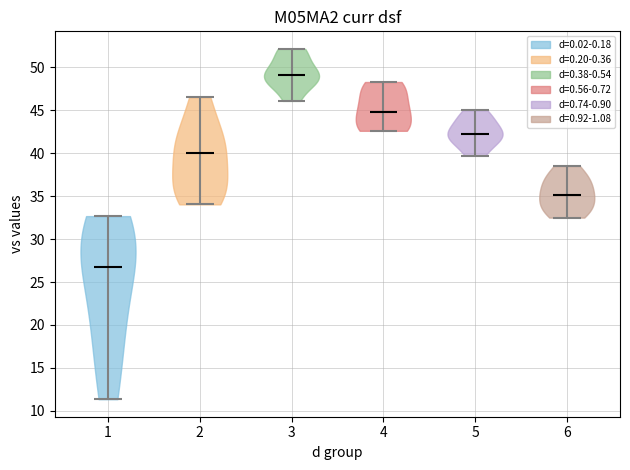

Reading left to right, read every violin against the y-axis: where its median line is, and the lowest and highest points it reaches. The values are not printed on the chart, so give them approximately, as read against the axis.

1: median line 27.0, lowest point 11.5, highest point 32.5
2: median line 40.0, lowest point 34.0, highest point 46.5
3: median line 49.0, lowest point 46.0, highest point 52.0
4: median line 45.0, lowest point 42.5, highest point 48.5
5: median line 42.0, lowest point 39.5, highest point 45.0
6: median line 35.0, lowest point 32.5, highest point 38.5